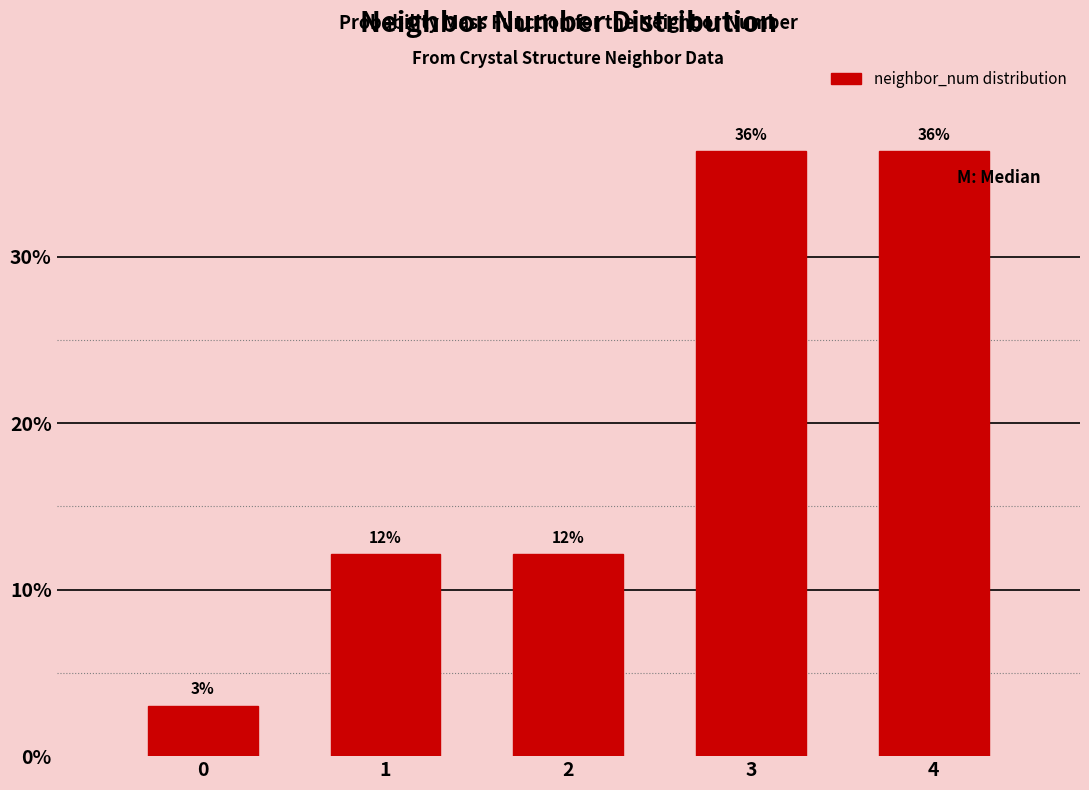

Does the chart contain any negative values?

No